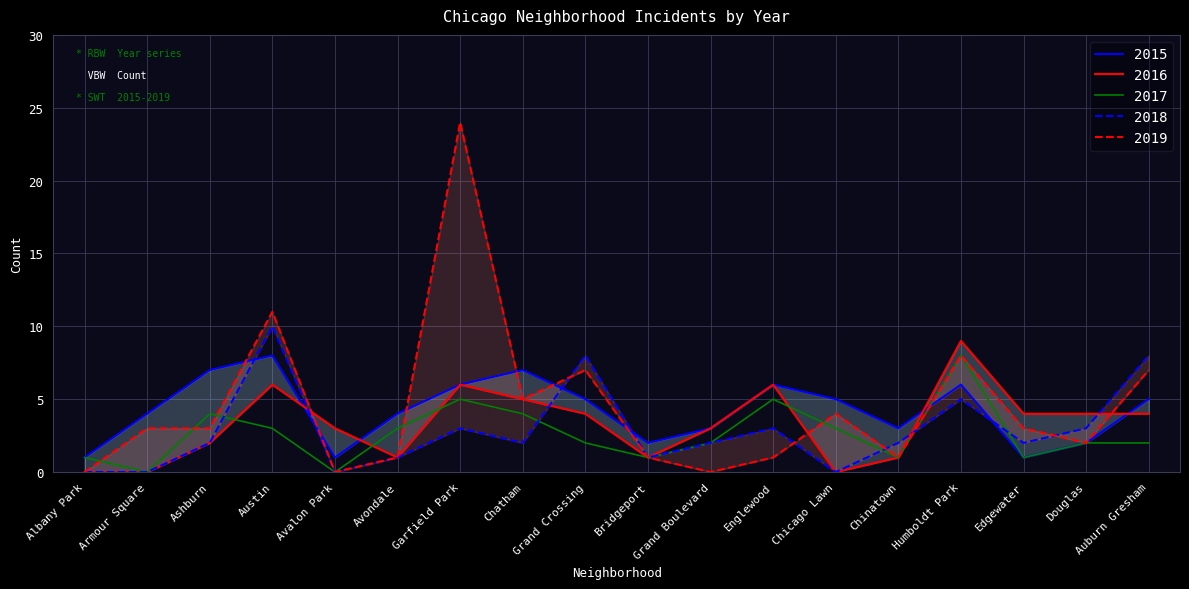

How many series are shown in this chart?

5